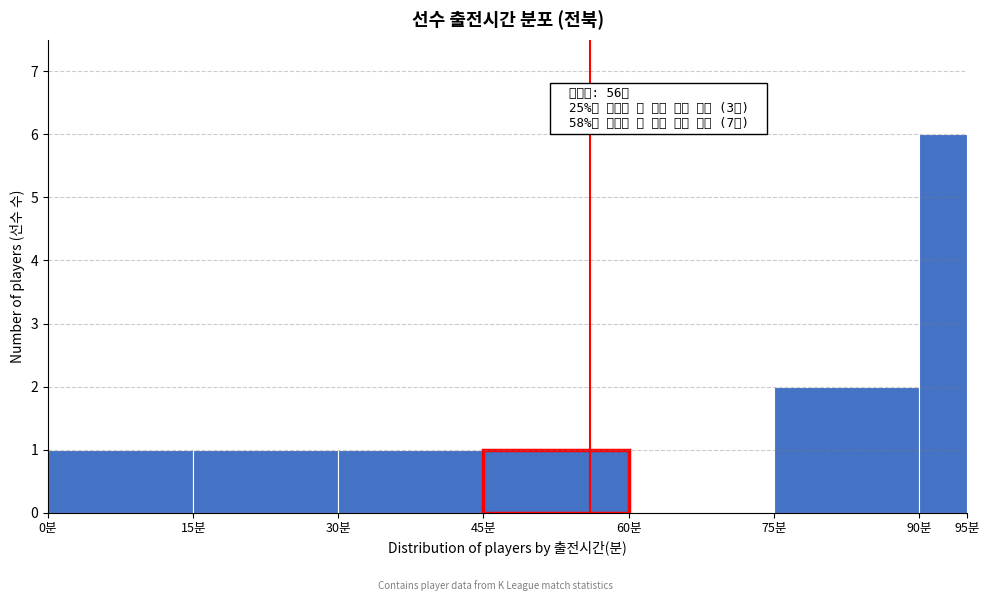

Which range on the x-axis has the tallest bar?

90 to 95